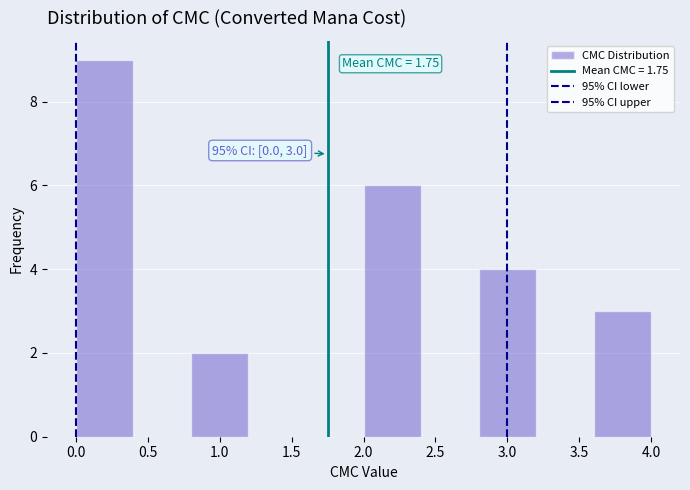

Which range on the x-axis has the tallest bar?

0.0 to 0.4